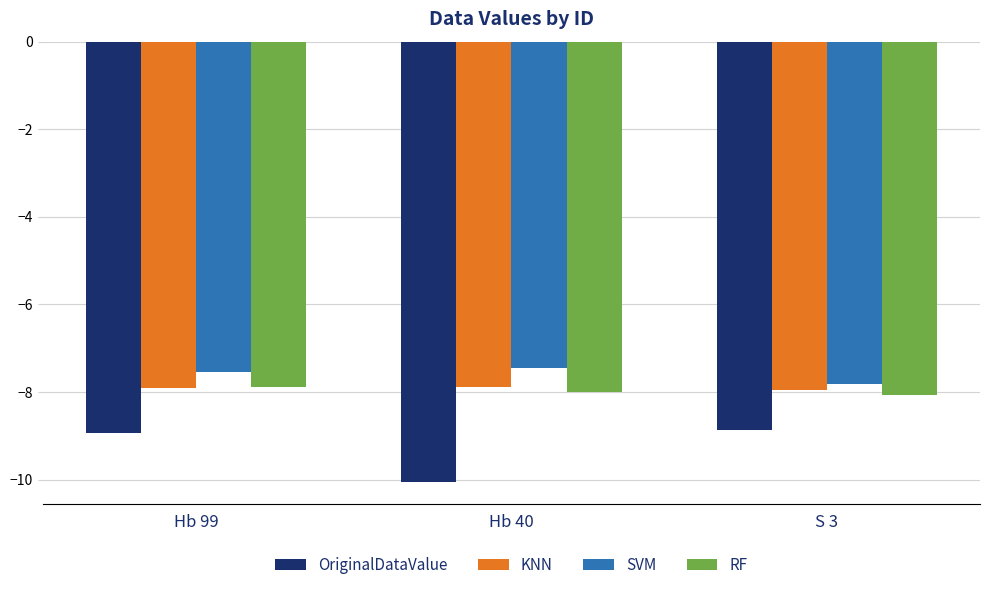

Is it true that SVM equals -1.8 at S 3?

False